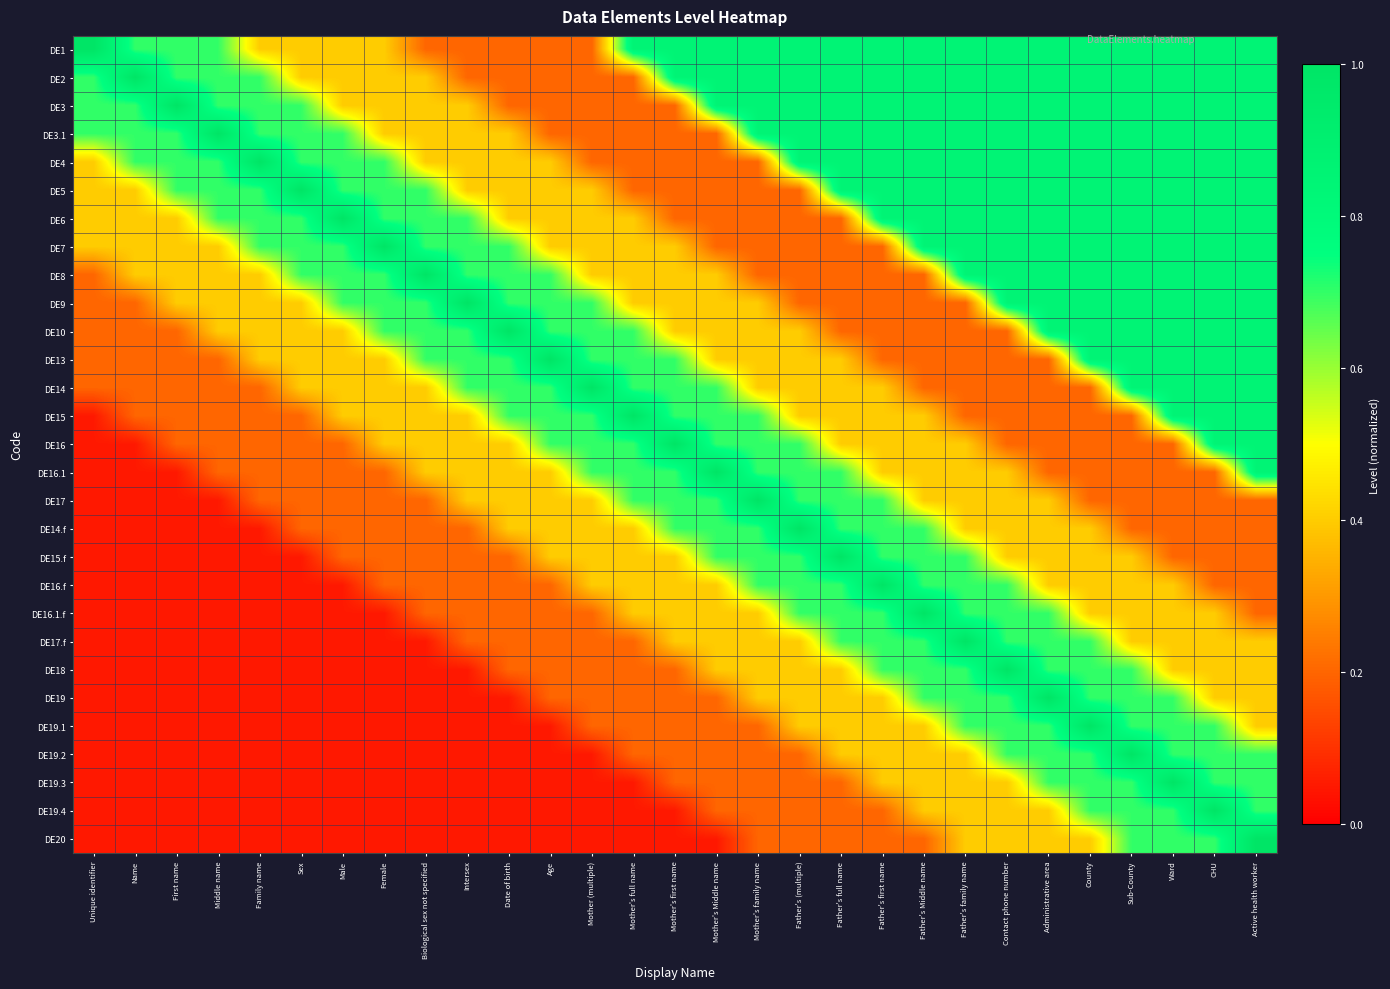

Reading left to right, what are all the values shown in this chart?

DE1: Unique identifier=1.0	Name=0.7	First name=0.7	Middle name=0.7	Family name=0.4	Sex=0.4	Male=0.4	Female=0.4	Biological sex not specified=0.2	Intersex=0.2	Date of birth=0.2	Age=0.2	Mother (multiple)=0.2	Mother's full name=0.8	Mother's first name=0.8	Mother's Middle name=0.8	Mother's family name=0.8	Father's (multiple)=0.8	Father's full name=0.8	Father's first name=0.8	Father's Middle name=0.8	Father's family name=0.8	Contact phone number=0.8	Administrative area=0.8	County=0.8	Sub-County=0.8	Ward=0.8	CHU=0.8	Active health worker=0.8
DE2: Unique identifier=0.7	Name=1.0	First name=0.7	Middle name=0.7	Family name=0.7	Sex=0.4	Male=0.4	Female=0.4	Biological sex not specified=0.4	Intersex=0.2	Date of birth=0.2	Age=0.2	Mother (multiple)=0.2	Mother's full name=0.2	Mother's first name=0.8	Mother's Middle name=0.8	Mother's family name=0.8	Father's (multiple)=0.8	Father's full name=0.8	Father's first name=0.8	Father's Middle name=0.8	Father's family name=0.8	Contact phone number=0.8	Administrative area=0.8	County=0.8	Sub-County=0.8	Ward=0.8	CHU=0.8	Active health worker=0.8
DE3: Unique identifier=0.7	Name=0.7	First name=1.0	Middle name=0.7	Family name=0.7	Sex=0.7	Male=0.4	Female=0.4	Biological sex not specified=0.4	Intersex=0.4	Date of birth=0.2	Age=0.2	Mother (multiple)=0.2	Mother's full name=0.2	Mother's first name=0.2	Mother's Middle name=0.8	Mother's family name=0.8	Father's (multiple)=0.8	Father's full name=0.8	Father's first name=0.8	Father's Middle name=0.8	Father's family name=0.8	Contact phone number=0.8	Administrative area=0.8	County=0.8	Sub-County=0.8	Ward=0.8	CHU=0.8	Active health worker=0.8
DE3.1: Unique identifier=0.7	Name=0.7	First name=0.7	Middle name=1.0	Family name=0.7	Sex=0.7	Male=0.7	Female=0.4	Biological sex not specified=0.4	Intersex=0.4	Date of birth=0.4	Age=0.2	Mother (multiple)=0.2	Mother's full name=0.2	Mother's first name=0.2	Mother's Middle name=0.2	Mother's family name=0.8	Father's (multiple)=0.8	Father's full name=0.8	Father's first name=0.8	Father's Middle name=0.8	Father's family name=0.8	Contact phone number=0.8	Administrative area=0.8	County=0.8	Sub-County=0.8	Ward=0.8	CHU=0.8	Active health worker=0.8
DE4: Unique identifier=0.4	Name=0.7	First name=0.7	Middle name=0.7	Family name=1.0	Sex=0.7	Male=0.7	Female=0.7	Biological sex not specified=0.4	Intersex=0.4	Date of birth=0.4	Age=0.4	Mother (multiple)=0.2	Mother's full name=0.2	Mother's first name=0.2	Mother's Middle name=0.2	Mother's family name=0.2	Father's (multiple)=0.8	Father's full name=0.8	Father's first name=0.8	Father's Middle name=0.8	Father's family name=0.8	Contact phone number=0.8	Administrative area=0.8	County=0.8	Sub-County=0.8	Ward=0.8	CHU=0.8	Active health worker=0.8
DE5: Unique identifier=0.4	Name=0.4	First name=0.7	Middle name=0.7	Family name=0.7	Sex=1.0	Male=0.7	Female=0.7	Biological sex not specified=0.7	Intersex=0.4	Date of birth=0.4	Age=0.4	Mother (multiple)=0.4	Mother's full name=0.2	Mother's first name=0.2	Mother's Middle name=0.2	Mother's family name=0.2	Father's (multiple)=0.2	Father's full name=0.8	Father's first name=0.8	Father's Middle name=0.8	Father's family name=0.8	Contact phone number=0.8	Administrative area=0.8	County=0.8	Sub-County=0.8	Ward=0.8	CHU=0.8	Active health worker=0.8
DE6: Unique identifier=0.4	Name=0.4	First name=0.4	Middle name=0.7	Family name=0.7	Sex=0.7	Male=1.0	Female=0.7	Biological sex not specified=0.7	Intersex=0.7	Date of birth=0.4	Age=0.4	Mother (multiple)=0.4	Mother's full name=0.4	Mother's first name=0.2	Mother's Middle name=0.2	Mother's family name=0.2	Father's (multiple)=0.2	Father's full name=0.2	Father's first name=0.8	Father's Middle name=0.8	Father's family name=0.8	Contact phone number=0.8	Administrative area=0.8	County=0.8	Sub-County=0.8	Ward=0.8	CHU=0.8	Active health worker=0.8
DE7: Unique identifier=0.4	Name=0.4	First name=0.4	Middle name=0.4	Family name=0.7	Sex=0.7	Male=0.7	Female=1.0	Biological sex not specified=0.7	Intersex=0.7	Date of birth=0.7	Age=0.4	Mother (multiple)=0.4	Mother's full name=0.4	Mother's first name=0.4	Mother's Middle name=0.2	Mother's family name=0.2	Father's (multiple)=0.2	Father's full name=0.2	Father's first name=0.2	Father's Middle name=0.8	Father's family name=0.8	Contact phone number=0.8	Administrative area=0.8	County=0.8	Sub-County=0.8	Ward=0.8	CHU=0.8	Active health worker=0.8
DE8: Unique identifier=0.2	Name=0.4	First name=0.4	Middle name=0.4	Family name=0.4	Sex=0.7	Male=0.7	Female=0.7	Biological sex not specified=1.0	Intersex=0.7	Date of birth=0.7	Age=0.7	Mother (multiple)=0.4	Mother's full name=0.4	Mother's first name=0.4	Mother's Middle name=0.4	Mother's family name=0.2	Father's (multiple)=0.2	Father's full name=0.2	Father's first name=0.2	Father's Middle name=0.2	Father's family name=0.8	Contact phone number=0.8	Administrative area=0.8	County=0.8	Sub-County=0.8	Ward=0.8	CHU=0.8	Active health worker=0.8
DE9: Unique identifier=0.2	Name=0.2	First name=0.4	Middle name=0.4	Family name=0.4	Sex=0.4	Male=0.7	Female=0.7	Biological sex not specified=0.7	Intersex=1.0	Date of birth=0.7	Age=0.7	Mother (multiple)=0.7	Mother's full name=0.4	Mother's first name=0.4	Mother's Middle name=0.4	Mother's family name=0.4	Father's (multiple)=0.2	Father's full name=0.2	Father's first name=0.2	Father's Middle name=0.2	Father's family name=0.2	Contact phone number=0.8	Administrative area=0.8	County=0.8	Sub-County=0.8	Ward=0.8	CHU=0.8	Active health worker=0.8
DE10: Unique identifier=0.2	Name=0.2	First name=0.2	Middle name=0.4	Family name=0.4	Sex=0.4	Male=0.4	Female=0.7	Biological sex not specified=0.7	Intersex=0.7	Date of birth=1.0	Age=0.7	Mother (multiple)=0.7	Mother's full name=0.7	Mother's first name=0.4	Mother's Middle name=0.4	Mother's family name=0.4	Father's (multiple)=0.4	Father's full name=0.2	Father's first name=0.2	Father's Middle name=0.2	Father's family name=0.2	Contact phone number=0.2	Administrative area=0.8	County=0.8	Sub-County=0.8	Ward=0.8	CHU=0.8	Active health worker=0.8
DE13: Unique identifier=0.2	Name=0.2	First name=0.2	Middle name=0.2	Family name=0.4	Sex=0.4	Male=0.4	Female=0.4	Biological sex not specified=0.7	Intersex=0.7	Date of birth=0.7	Age=1.0	Mother (multiple)=0.7	Mother's full name=0.7	Mother's first name=0.7	Mother's Middle name=0.4	Mother's family name=0.4	Father's (multiple)=0.4	Father's full name=0.4	Father's first name=0.2	Father's Middle name=0.2	Father's family name=0.2	Contact phone number=0.2	Administrative area=0.2	County=0.8	Sub-County=0.8	Ward=0.8	CHU=0.8	Active health worker=0.8
DE14: Unique identifier=0.2	Name=0.2	First name=0.2	Middle name=0.2	Family name=0.2	Sex=0.4	Male=0.4	Female=0.4	Biological sex not specified=0.4	Intersex=0.7	Date of birth=0.7	Age=0.7	Mother (multiple)=1.0	Mother's full name=0.7	Mother's first name=0.7	Mother's Middle name=0.7	Mother's family name=0.4	Father's (multiple)=0.4	Father's full name=0.4	Father's first name=0.4	Father's Middle name=0.2	Father's family name=0.2	Contact phone number=0.2	Administrative area=0.2	County=0.2	Sub-County=0.8	Ward=0.8	CHU=0.8	Active health worker=0.8
DE15: Unique identifier=0.1	Name=0.2	First name=0.2	Middle name=0.2	Family name=0.2	Sex=0.2	Male=0.4	Female=0.4	Biological sex not specified=0.4	Intersex=0.4	Date of birth=0.7	Age=0.7	Mother (multiple)=0.7	Mother's full name=1.0	Mother's first name=0.7	Mother's Middle name=0.7	Mother's family name=0.7	Father's (multiple)=0.4	Father's full name=0.4	Father's first name=0.4	Father's Middle name=0.4	Father's family name=0.2	Contact phone number=0.2	Administrative area=0.2	County=0.2	Sub-County=0.2	Ward=0.8	CHU=0.8	Active health worker=0.8
DE16: Unique identifier=0.1	Name=0.1	First name=0.2	Middle name=0.2	Family name=0.2	Sex=0.2	Male=0.2	Female=0.4	Biological sex not specified=0.4	Intersex=0.4	Date of birth=0.4	Age=0.7	Mother (multiple)=0.7	Mother's full name=0.7	Mother's first name=1.0	Mother's Middle name=0.7	Mother's family name=0.7	Father's (multiple)=0.7	Father's full name=0.4	Father's first name=0.4	Father's Middle name=0.4	Father's family name=0.4	Contact phone number=0.2	Administrative area=0.2	County=0.2	Sub-County=0.2	Ward=0.2	CHU=0.8	Active health worker=0.8
DE16.1: Unique identifier=0.1	Name=0.1	First name=0.1	Middle name=0.2	Family name=0.2	Sex=0.2	Male=0.2	Female=0.2	Biological sex not specified=0.4	Intersex=0.4	Date of birth=0.4	Age=0.4	Mother (multiple)=0.7	Mother's full name=0.7	Mother's first name=0.7	Mother's Middle name=1.0	Mother's family name=0.7	Father's (multiple)=0.7	Father's full name=0.7	Father's first name=0.4	Father's Middle name=0.4	Father's family name=0.4	Contact phone number=0.4	Administrative area=0.2	County=0.2	Sub-County=0.2	Ward=0.2	CHU=0.2	Active health worker=0.8
DE17: Unique identifier=0.1	Name=0.1	First name=0.1	Middle name=0.1	Family name=0.2	Sex=0.2	Male=0.2	Female=0.2	Biological sex not specified=0.2	Intersex=0.4	Date of birth=0.4	Age=0.4	Mother (multiple)=0.4	Mother's full name=0.7	Mother's first name=0.7	Mother's Middle name=0.7	Mother's family name=1.0	Father's (multiple)=0.7	Father's full name=0.7	Father's first name=0.7	Father's Middle name=0.4	Father's family name=0.4	Contact phone number=0.4	Administrative area=0.4	County=0.2	Sub-County=0.2	Ward=0.2	CHU=0.2	Active health worker=0.2
DE14.f: Unique identifier=0.1	Name=0.1	First name=0.1	Middle name=0.1	Family name=0.1	Sex=0.2	Male=0.2	Female=0.2	Biological sex not specified=0.2	Intersex=0.2	Date of birth=0.4	Age=0.4	Mother (multiple)=0.4	Mother's full name=0.4	Mother's first name=0.7	Mother's Middle name=0.7	Mother's family name=0.7	Father's (multiple)=1.0	Father's full name=0.7	Father's first name=0.7	Father's Middle name=0.7	Father's family name=0.4	Contact phone number=0.4	Administrative area=0.4	County=0.4	Sub-County=0.2	Ward=0.2	CHU=0.2	Active health worker=0.2
DE15.f: Unique identifier=0.1	Name=0.1	First name=0.1	Middle name=0.1	Family name=0.1	Sex=0.1	Male=0.2	Female=0.2	Biological sex not specified=0.2	Intersex=0.2	Date of birth=0.2	Age=0.4	Mother (multiple)=0.4	Mother's full name=0.4	Mother's first name=0.4	Mother's Middle name=0.7	Mother's family name=0.7	Father's (multiple)=0.7	Father's full name=1.0	Father's first name=0.7	Father's Middle name=0.7	Father's family name=0.7	Contact phone number=0.4	Administrative area=0.4	County=0.4	Sub-County=0.4	Ward=0.2	CHU=0.2	Active health worker=0.2
DE16.f: Unique identifier=0.1	Name=0.1	First name=0.1	Middle name=0.1	Family name=0.1	Sex=0.1	Male=0.1	Female=0.2	Biological sex not specified=0.2	Intersex=0.2	Date of birth=0.2	Age=0.2	Mother (multiple)=0.4	Mother's full name=0.4	Mother's first name=0.4	Mother's Middle name=0.4	Mother's family name=0.7	Father's (multiple)=0.7	Father's full name=0.7	Father's first name=1.0	Father's Middle name=0.7	Father's family name=0.7	Contact phone number=0.7	Administrative area=0.4	County=0.4	Sub-County=0.4	Ward=0.4	CHU=0.2	Active health worker=0.2
DE16.1.f: Unique identifier=0.1	Name=0.1	First name=0.1	Middle name=0.1	Family name=0.1	Sex=0.1	Male=0.1	Female=0.1	Biological sex not specified=0.2	Intersex=0.2	Date of birth=0.2	Age=0.2	Mother (multiple)=0.2	Mother's full name=0.4	Mother's first name=0.4	Mother's Middle name=0.4	Mother's family name=0.4	Father's (multiple)=0.7	Father's full name=0.7	Father's first name=0.7	Father's Middle name=1.0	Father's family name=0.7	Contact phone number=0.7	Administrative area=0.7	County=0.4	Sub-County=0.4	Ward=0.4	CHU=0.4	Active health worker=0.2
DE17.f: Unique identifier=0.1	Name=0.1	First name=0.1	Middle name=0.1	Family name=0.1	Sex=0.1	Male=0.1	Female=0.1	Biological sex not specified=0.1	Intersex=0.2	Date of birth=0.2	Age=0.2	Mother (multiple)=0.2	Mother's full name=0.2	Mother's first name=0.4	Mother's Middle name=0.4	Mother's family name=0.4	Father's (multiple)=0.4	Father's full name=0.7	Father's first name=0.7	Father's Middle name=0.7	Father's family name=1.0	Contact phone number=0.7	Administrative area=0.7	County=0.7	Sub-County=0.4	Ward=0.4	CHU=0.4	Active health worker=0.4
DE18: Unique identifier=0.1	Name=0.1	First name=0.1	Middle name=0.1	Family name=0.1	Sex=0.1	Male=0.1	Female=0.1	Biological sex not specified=0.1	Intersex=0.1	Date of birth=0.2	Age=0.2	Mother (multiple)=0.2	Mother's full name=0.2	Mother's first name=0.2	Mother's Middle name=0.4	Mother's family name=0.4	Father's (multiple)=0.4	Father's full name=0.4	Father's first name=0.7	Father's Middle name=0.7	Father's family name=0.7	Contact phone number=1.0	Administrative area=0.7	County=0.7	Sub-County=0.7	Ward=0.4	CHU=0.4	Active health worker=0.4
DE19: Unique identifier=0.1	Name=0.1	First name=0.1	Middle name=0.1	Family name=0.1	Sex=0.1	Male=0.1	Female=0.1	Biological sex not specified=0.1	Intersex=0.1	Date of birth=0.1	Age=0.2	Mother (multiple)=0.2	Mother's full name=0.2	Mother's first name=0.2	Mother's Middle name=0.2	Mother's family name=0.4	Father's (multiple)=0.4	Father's full name=0.4	Father's first name=0.4	Father's Middle name=0.7	Father's family name=0.7	Contact phone number=0.7	Administrative area=1.0	County=0.7	Sub-County=0.7	Ward=0.7	CHU=0.4	Active health worker=0.4
DE19.1: Unique identifier=0.1	Name=0.1	First name=0.1	Middle name=0.1	Family name=0.1	Sex=0.1	Male=0.1	Female=0.1	Biological sex not specified=0.1	Intersex=0.1	Date of birth=0.1	Age=0.1	Mother (multiple)=0.2	Mother's full name=0.2	Mother's first name=0.2	Mother's Middle name=0.2	Mother's family name=0.2	Father's (multiple)=0.4	Father's full name=0.4	Father's first name=0.4	Father's Middle name=0.4	Father's family name=0.7	Contact phone number=0.7	Administrative area=0.7	County=1.0	Sub-County=0.7	Ward=0.7	CHU=0.7	Active health worker=0.4
DE19.2: Unique identifier=0.1	Name=0.1	First name=0.1	Middle name=0.1	Family name=0.1	Sex=0.1	Male=0.1	Female=0.1	Biological sex not specified=0.1	Intersex=0.1	Date of birth=0.1	Age=0.1	Mother (multiple)=0.1	Mother's full name=0.2	Mother's first name=0.2	Mother's Middle name=0.2	Mother's family name=0.2	Father's (multiple)=0.2	Father's full name=0.4	Father's first name=0.4	Father's Middle name=0.4	Father's family name=0.4	Contact phone number=0.7	Administrative area=0.7	County=0.7	Sub-County=1.0	Ward=0.7	CHU=0.7	Active health worker=0.7
DE19.3: Unique identifier=0.1	Name=0.1	First name=0.1	Middle name=0.1	Family name=0.1	Sex=0.1	Male=0.1	Female=0.1	Biological sex not specified=0.1	Intersex=0.1	Date of birth=0.1	Age=0.1	Mother (multiple)=0.1	Mother's full name=0.1	Mother's first name=0.2	Mother's Middle name=0.2	Mother's family name=0.2	Father's (multiple)=0.2	Father's full name=0.2	Father's first name=0.4	Father's Middle name=0.4	Father's family name=0.4	Contact phone number=0.4	Administrative area=0.7	County=0.7	Sub-County=0.7	Ward=1.0	CHU=0.7	Active health worker=0.7
DE19.4: Unique identifier=0.1	Name=0.1	First name=0.1	Middle name=0.1	Family name=0.1	Sex=0.1	Male=0.1	Female=0.1	Biological sex not specified=0.1	Intersex=0.1	Date of birth=0.1	Age=0.1	Mother (multiple)=0.1	Mother's full name=0.1	Mother's first name=0.1	Mother's Middle name=0.2	Mother's family name=0.2	Father's (multiple)=0.2	Father's full name=0.2	Father's first name=0.2	Father's Middle name=0.4	Father's family name=0.4	Contact phone number=0.4	Administrative area=0.4	County=0.7	Sub-County=0.7	Ward=0.7	CHU=1.0	Active health worker=0.7
DE20: Unique identifier=0.1	Name=0.1	First name=0.1	Middle name=0.1	Family name=0.1	Sex=0.1	Male=0.1	Female=0.1	Biological sex not specified=0.1	Intersex=0.1	Date of birth=0.1	Age=0.1	Mother (multiple)=0.1	Mother's full name=0.1	Mother's first name=0.1	Mother's Middle name=0.1	Mother's family name=0.2	Father's (multiple)=0.2	Father's full name=0.2	Father's first name=0.2	Father's Middle name=0.2	Father's family name=0.4	Contact phone number=0.4	Administrative area=0.4	County=0.4	Sub-County=0.7	Ward=0.7	CHU=0.7	Active health worker=1.0